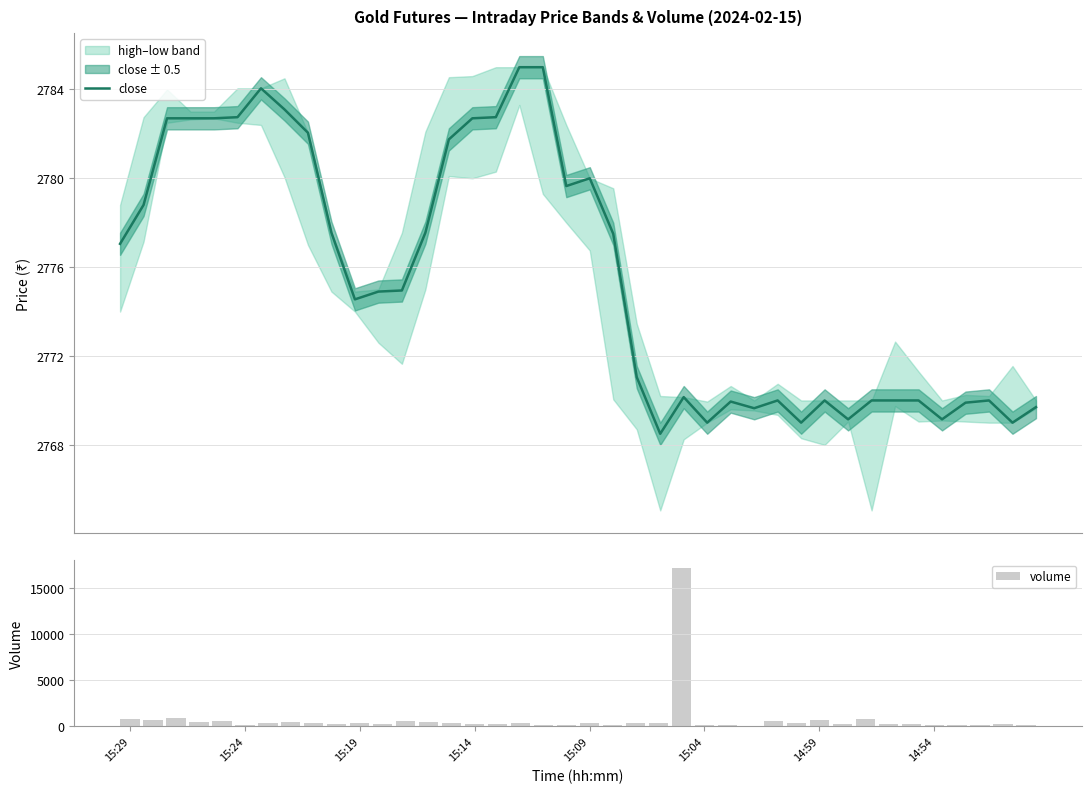

How many values in the close series exceed 2774?

22